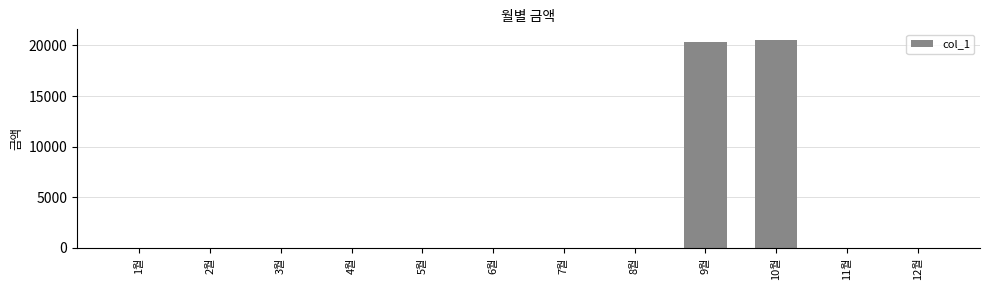

Which has a higher value, 5월 or 9월?

9월